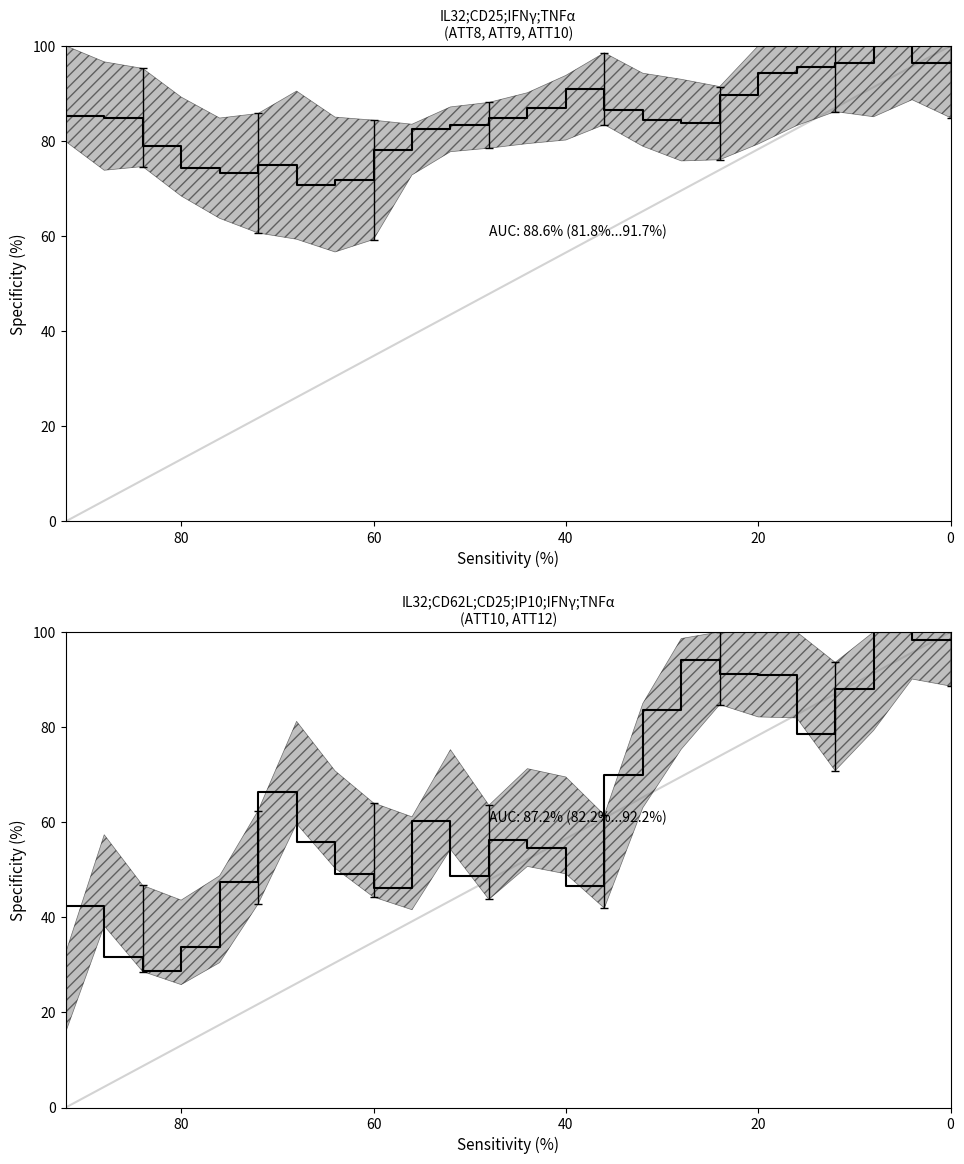

What is the label of the 23rd point from the left?

22